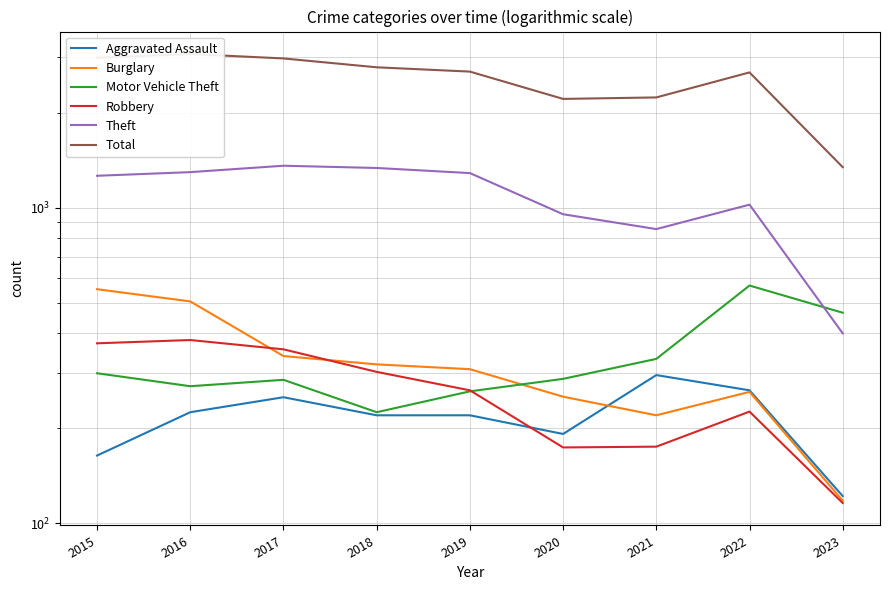

How many lines are shown in the chart?

6